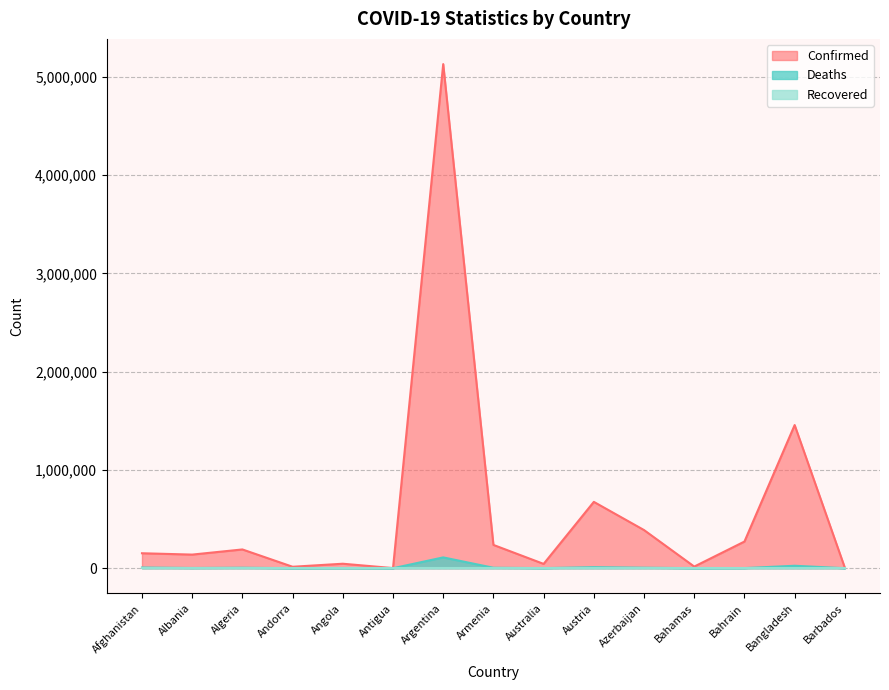

What is the label of the 2nd point from the left?

Albania